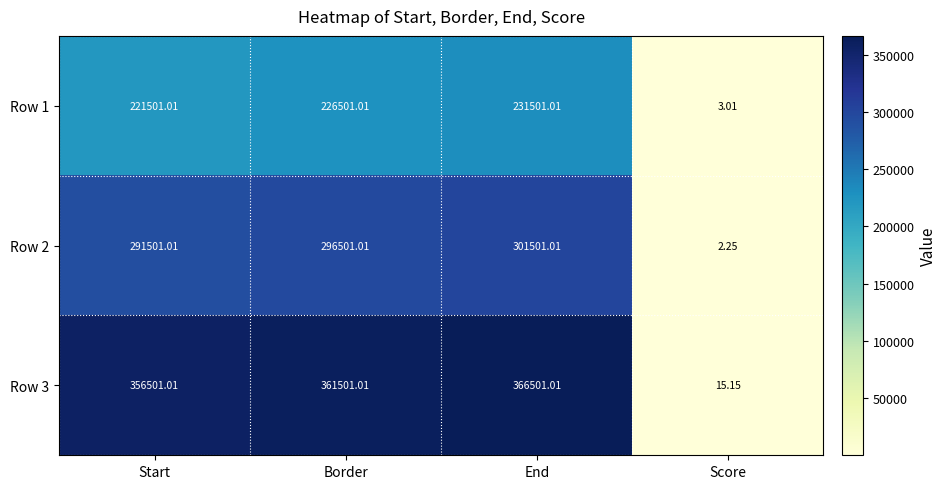

Is the value of Row 2 at End greater than the value of Row 1 at End?

Yes